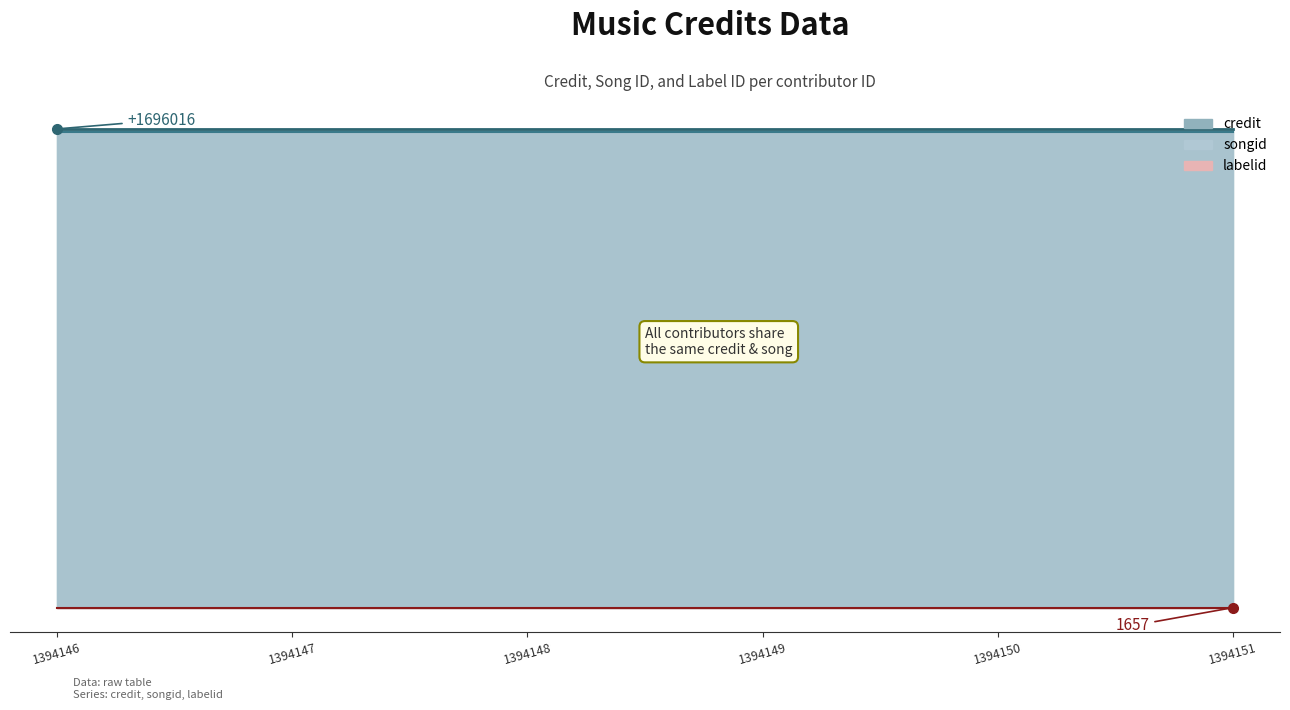

Which series has the largest total across all categories?

credit